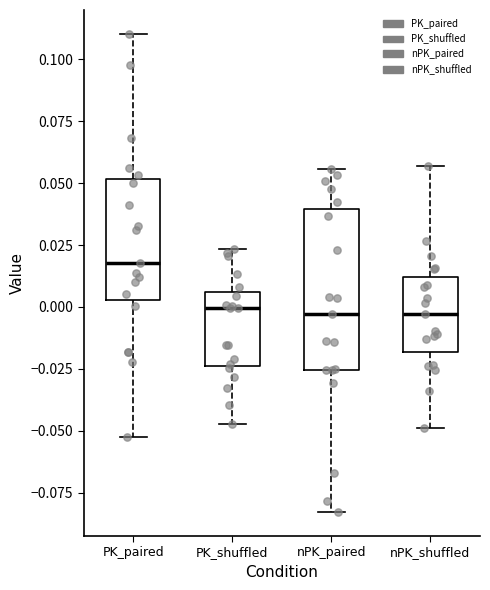

Which box's median line is the highest?

PK_paired